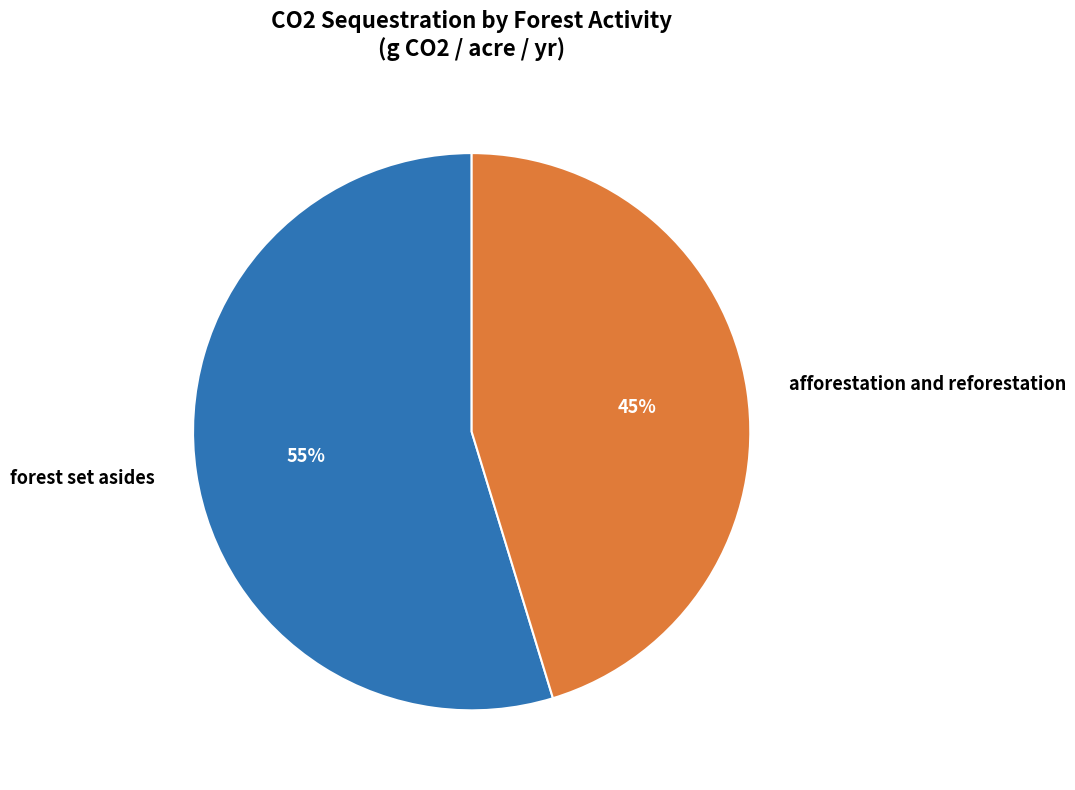

What is the smallest slice in the pie chart?

afforestation and reforestation